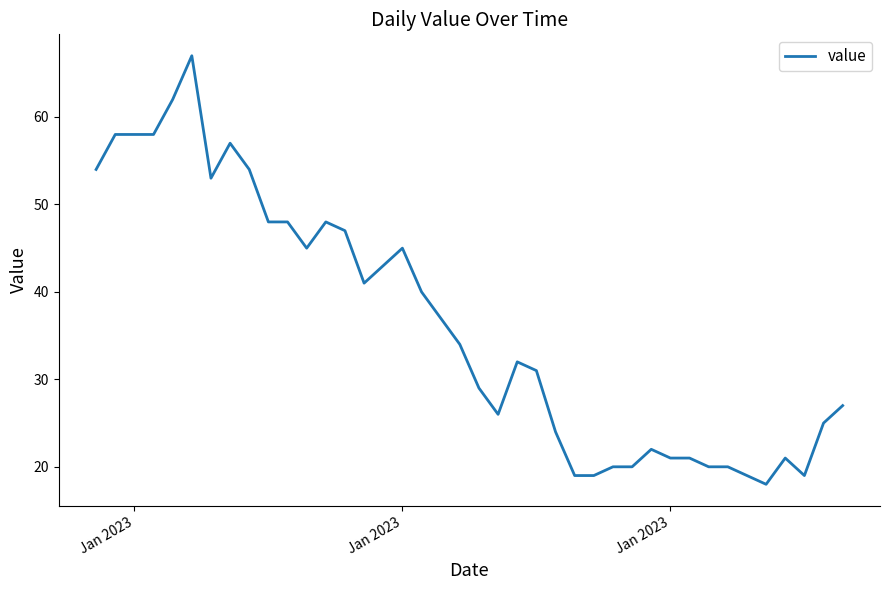

What is the greatest value displayed?

67